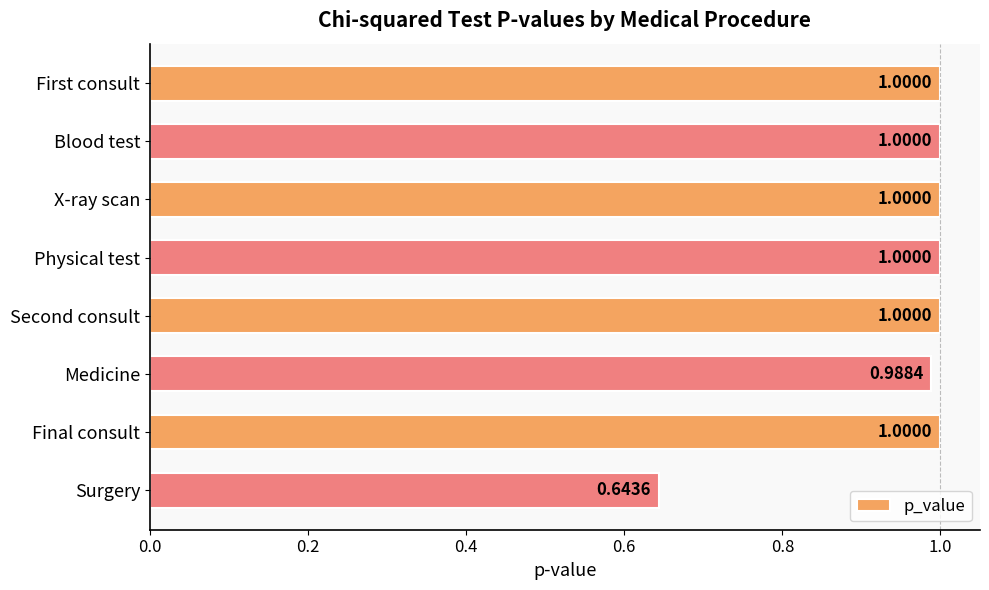

What is the sum of the values at Medicine and First consult?

2.0